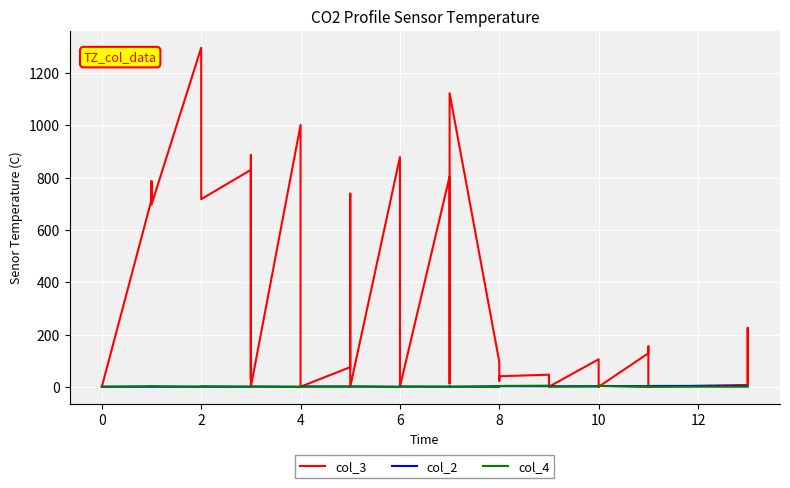

Is the value of col_4 at 15 greater than the value of col_2 at 12?

No